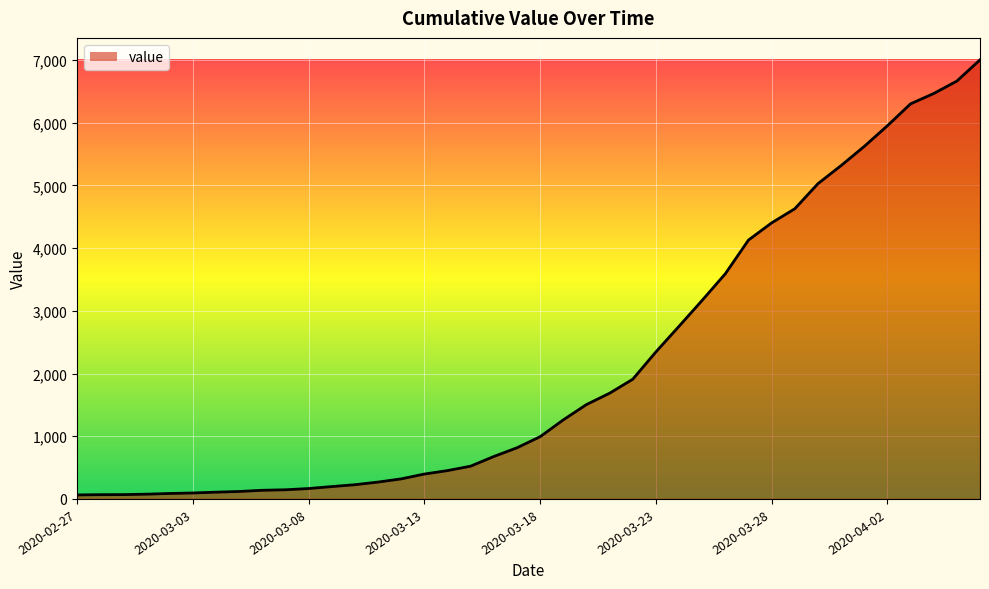

What is the maximum value shown in the chart?

7003